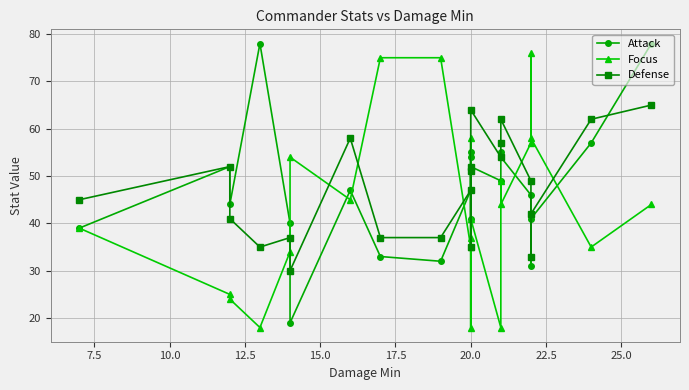

Which series has the largest total across all categories?

Defense